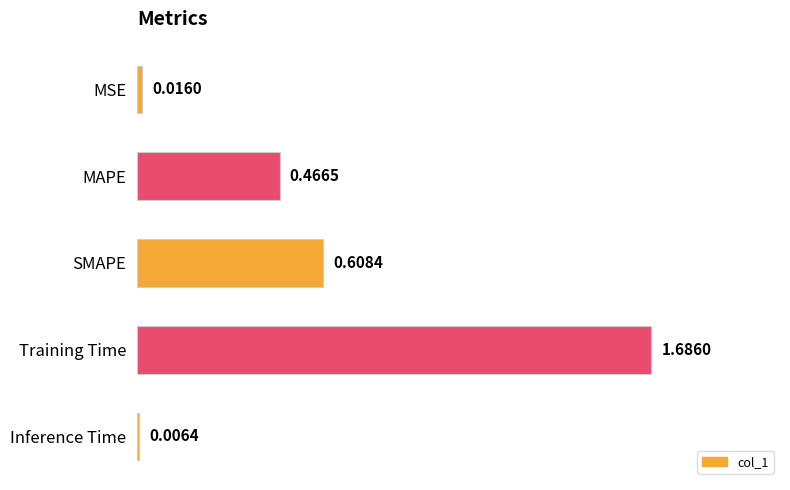

What is the label of the 5th bar from the bottom?

MSE